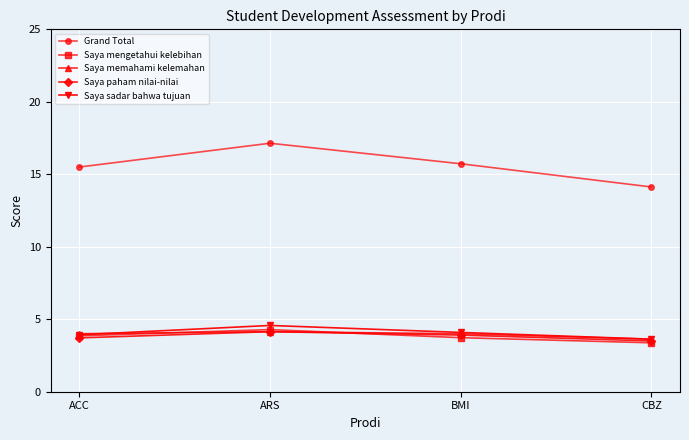

What is the label of the 1st point from the right?

CBZ